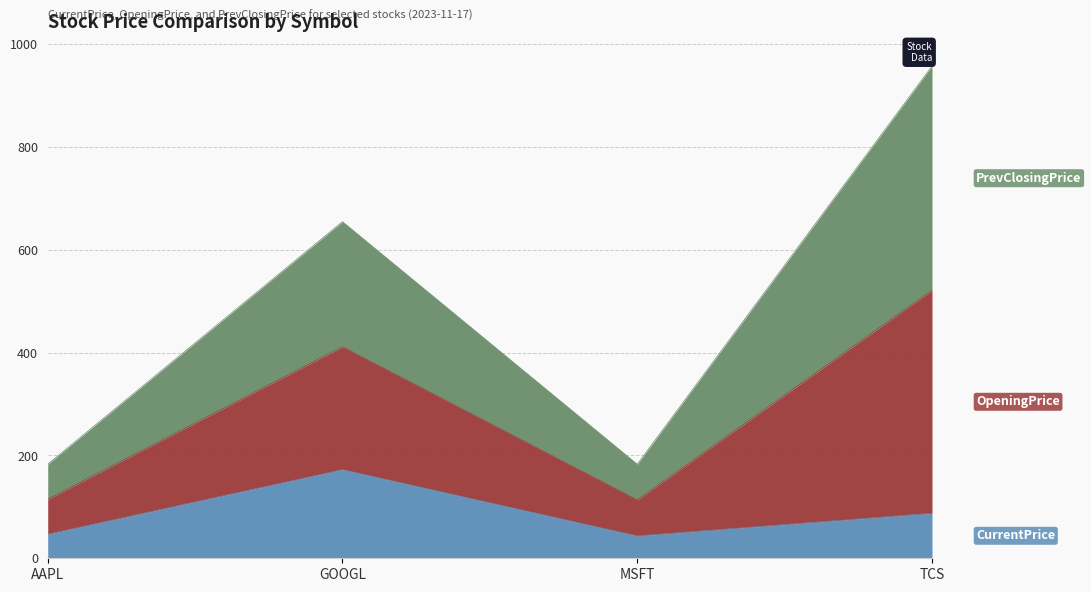

What is the total value across all series at TCS?

957.2